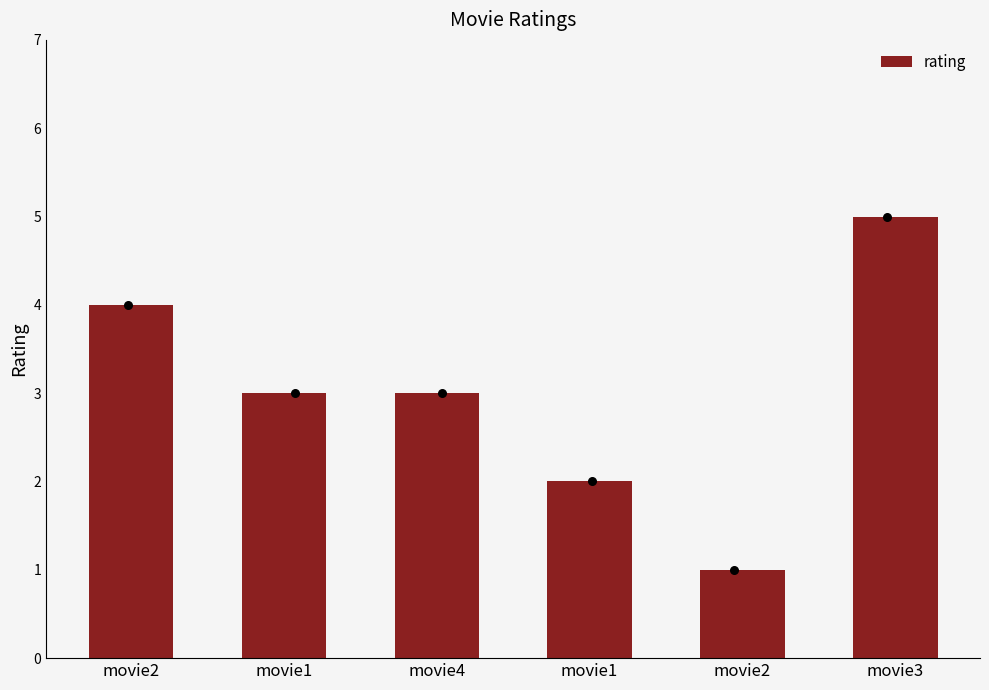

What is the change in value from movie1 to movie2?

-2